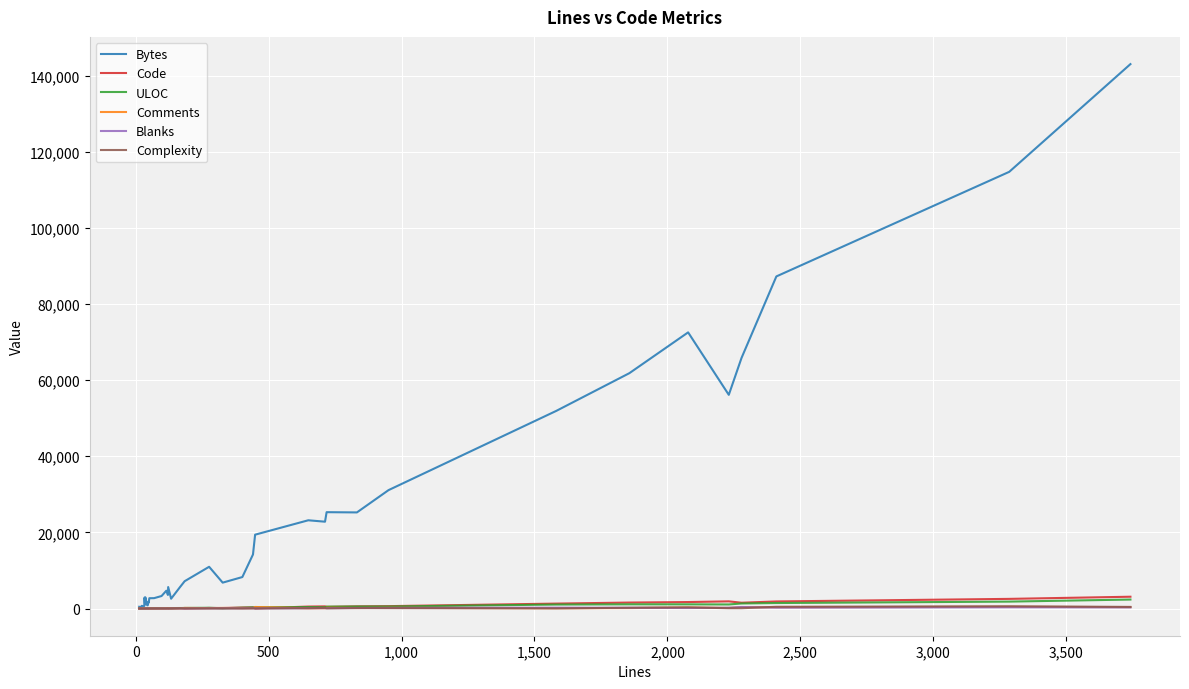

What is the lowest value of the ULOC series?

12